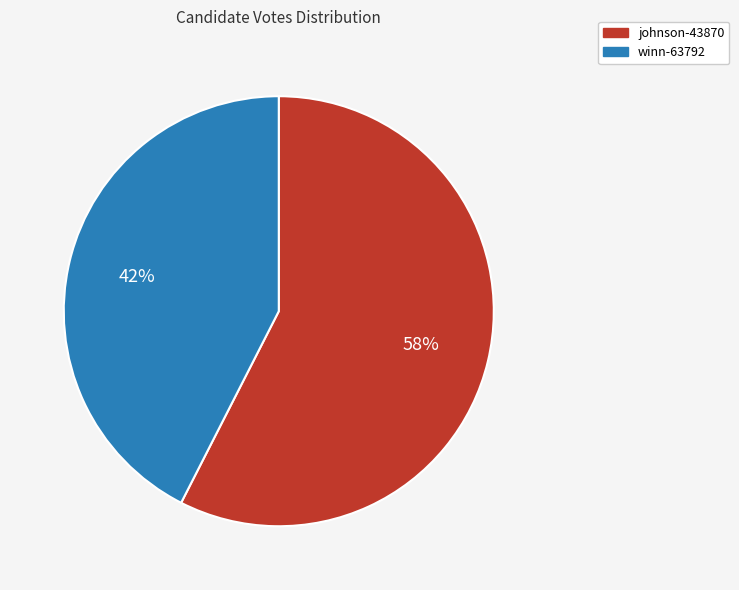

What is the ratio of the value at johnson-43870 to the value at winn-63792?

1.4